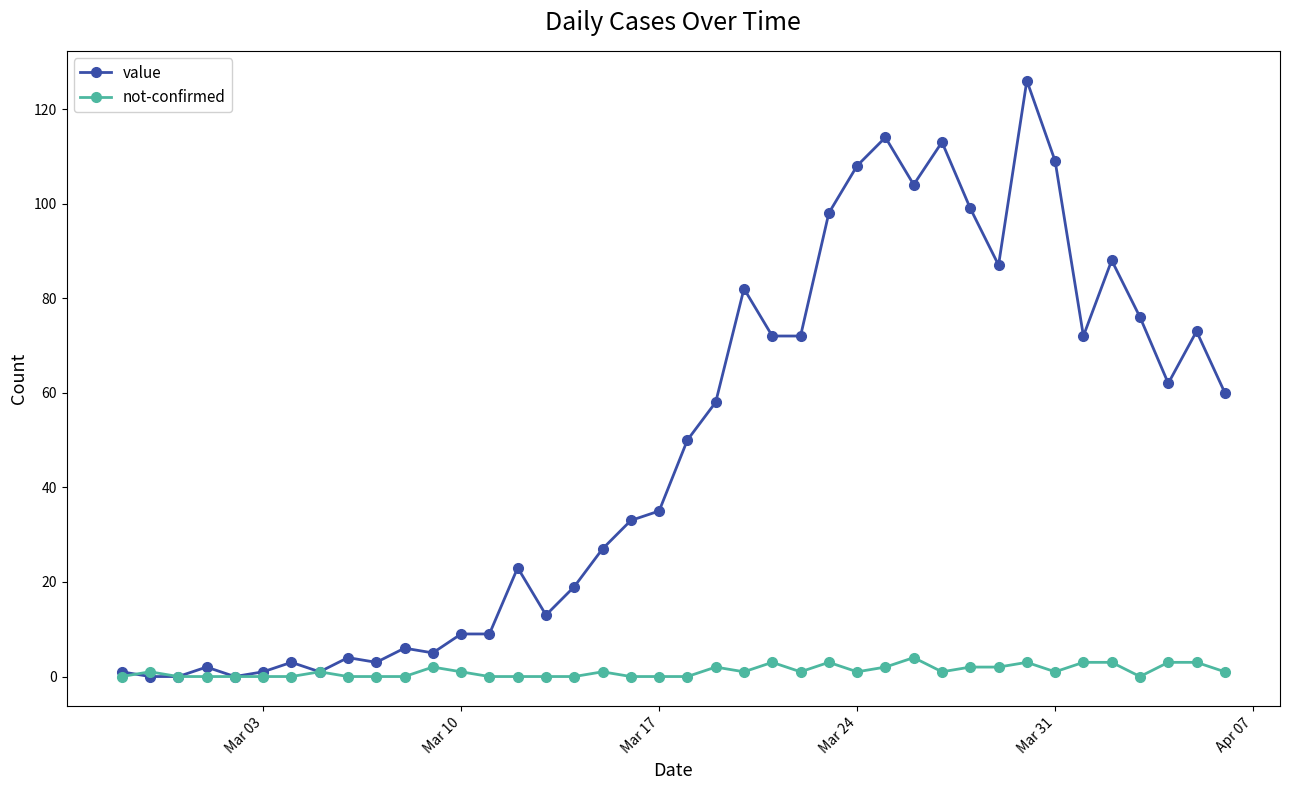

Which series has the widest spread of values?

value